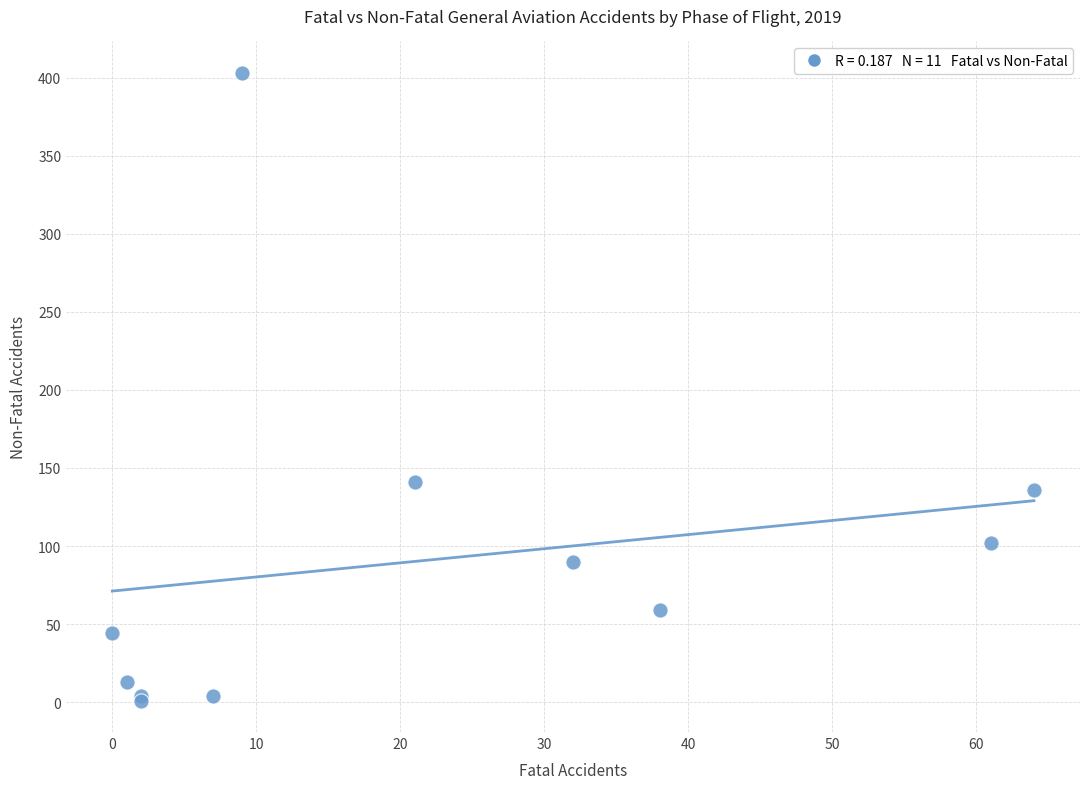

What Y value in the scatter plot is closest to 202?

141